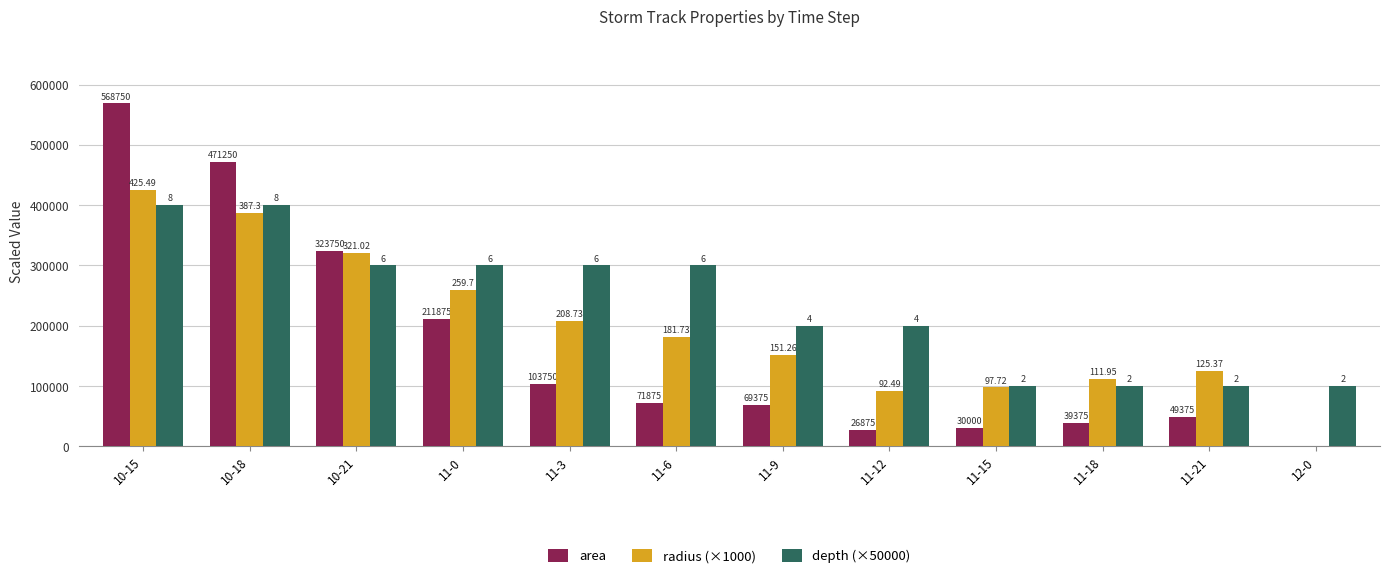

What is the spread (max minus min) of values at 11-12?

173125